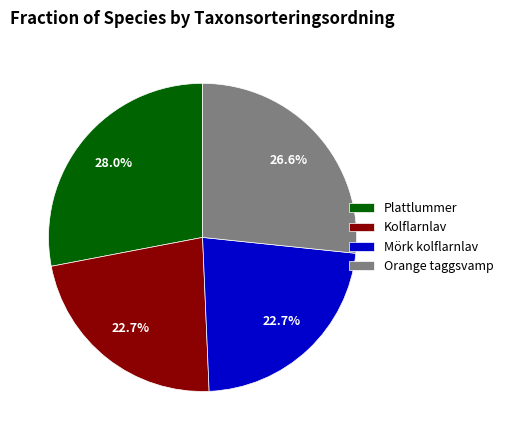

What is the largest slice in the pie chart?

Plattlummer